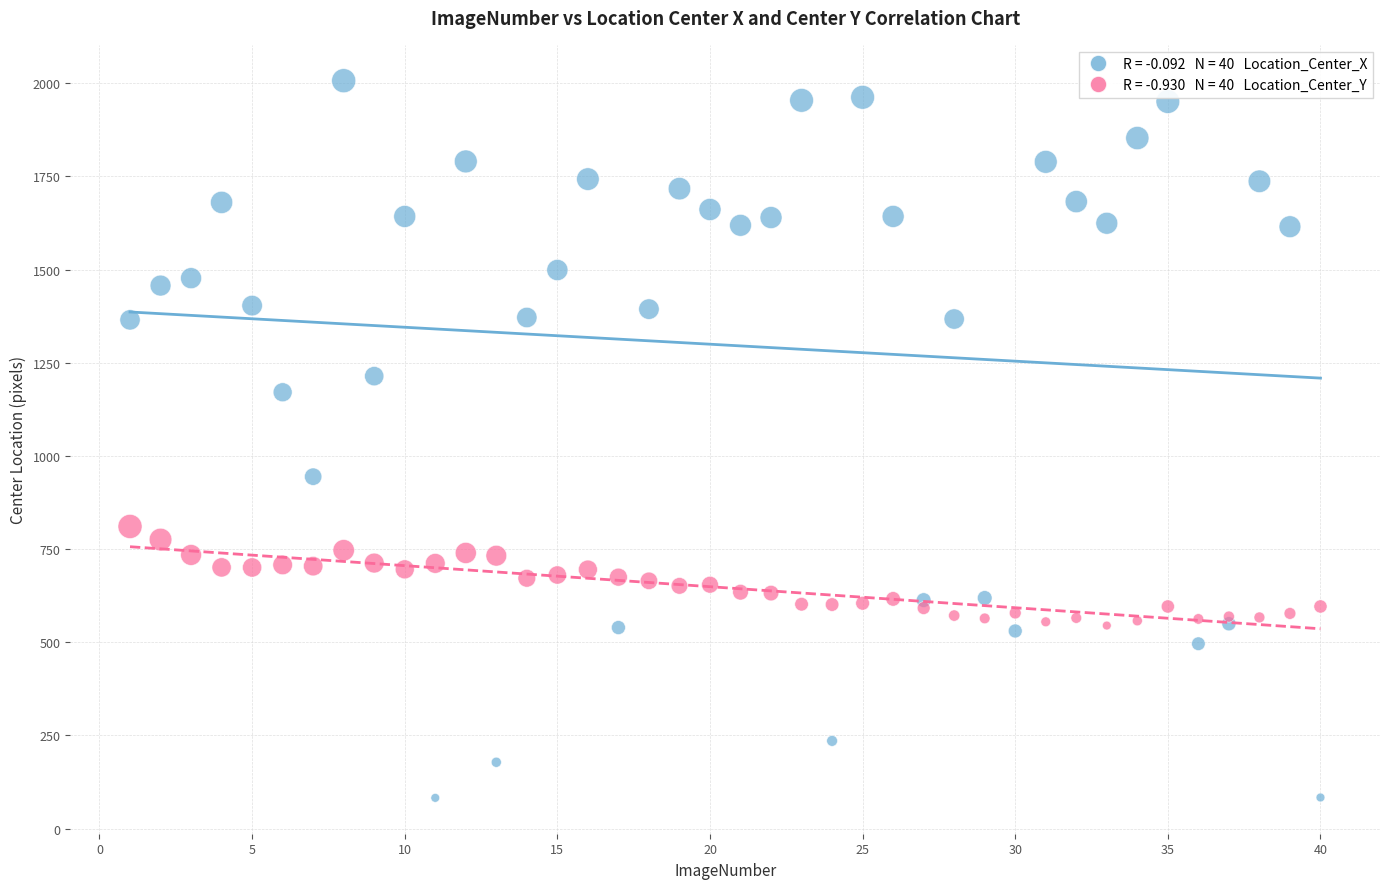

Across all series, what Y value is closest to 1044?

944.4